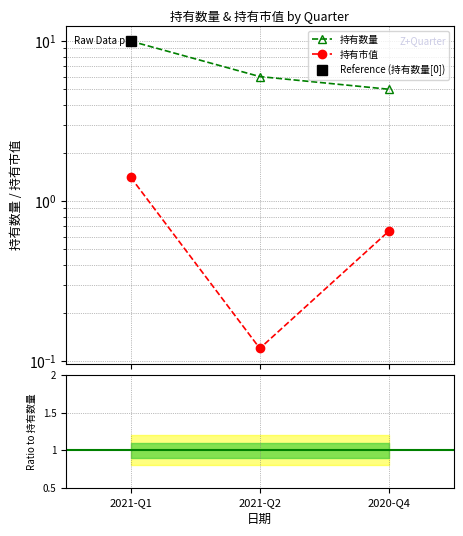

At how many categories does at least one series exceed 7?

1